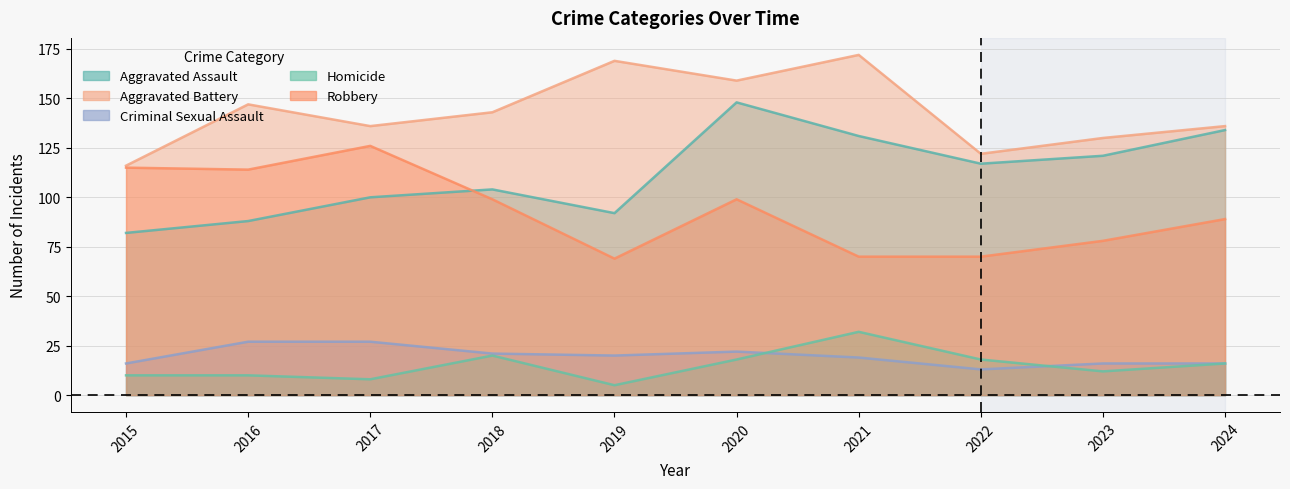

Is the value of Aggravated Assault at 2023 greater than the value of Aggravated Battery at 2020?

No